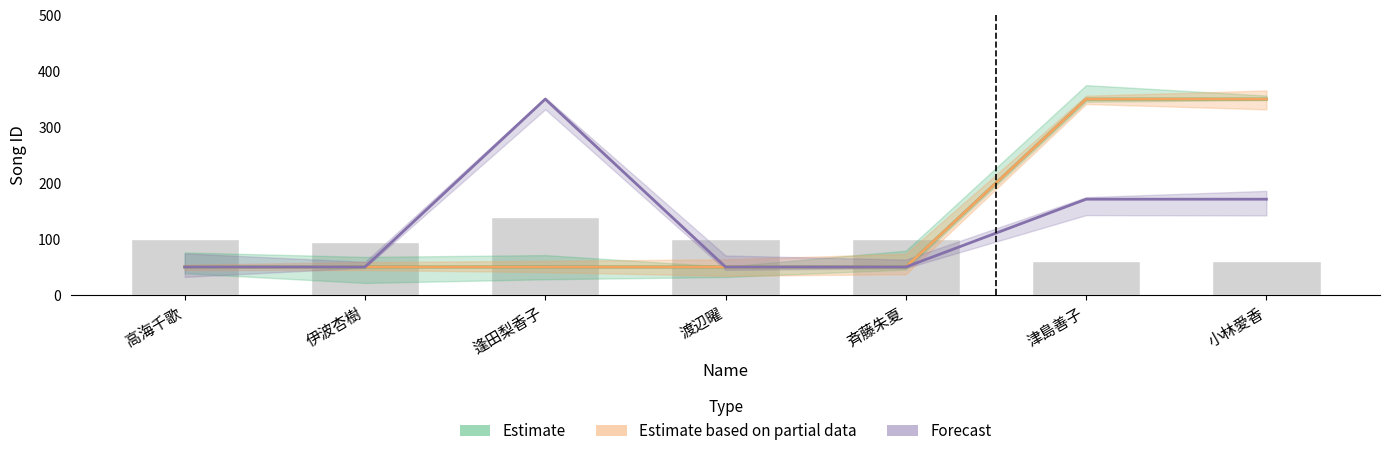

The Estimate based on partial data series shows 203.2 at 津島善子. True or false?

False